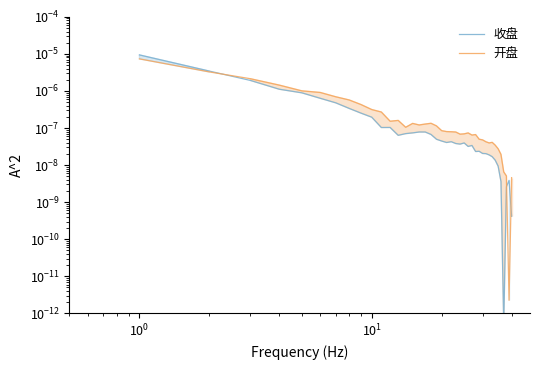

Which series has the widest spread of values?

收盘